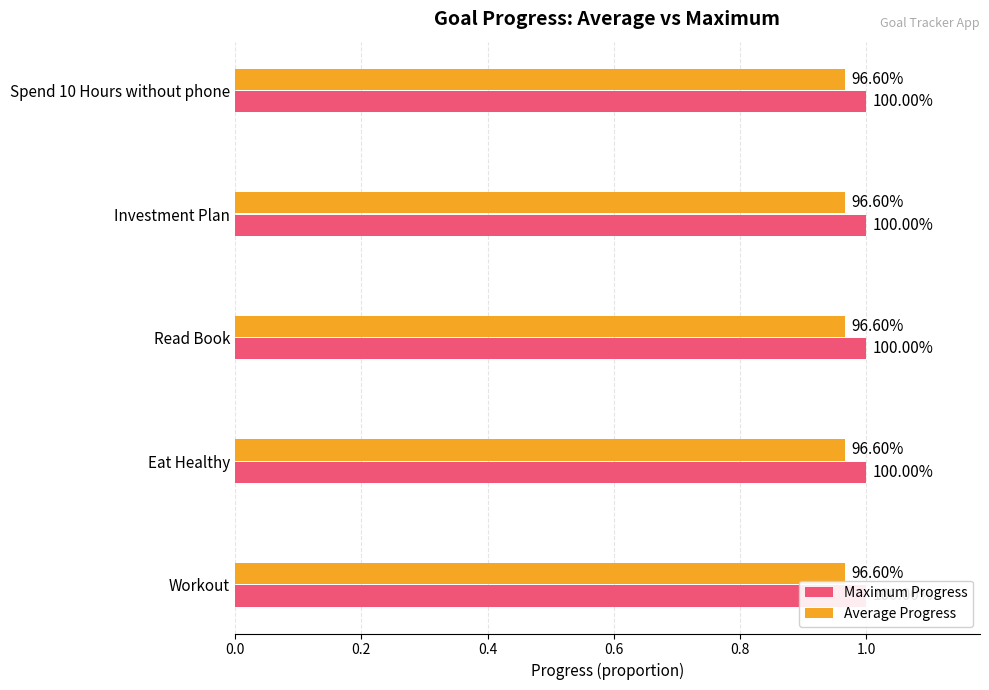

What is the average value of the Eat Healthy series?

1.0